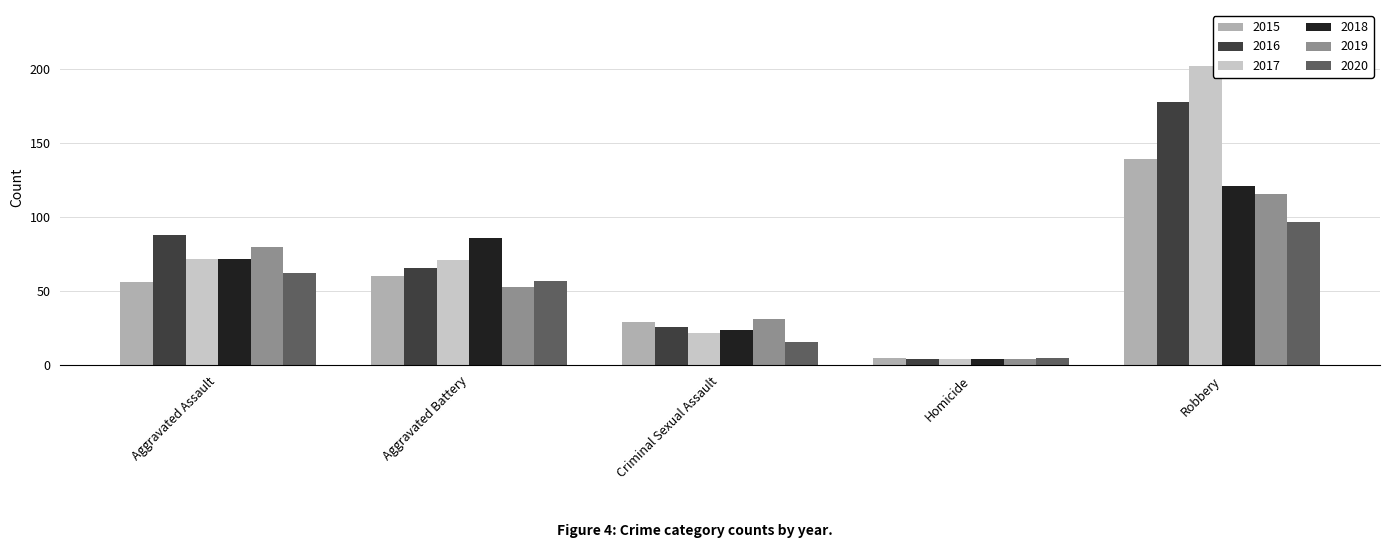

What is the maximum value shown in the chart?

202